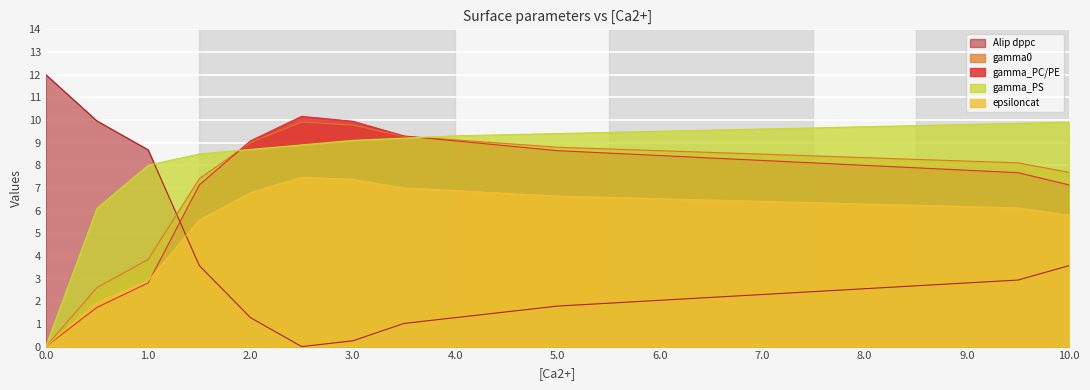

True or false: gamma_PS and gamma0 cross at least once.

True